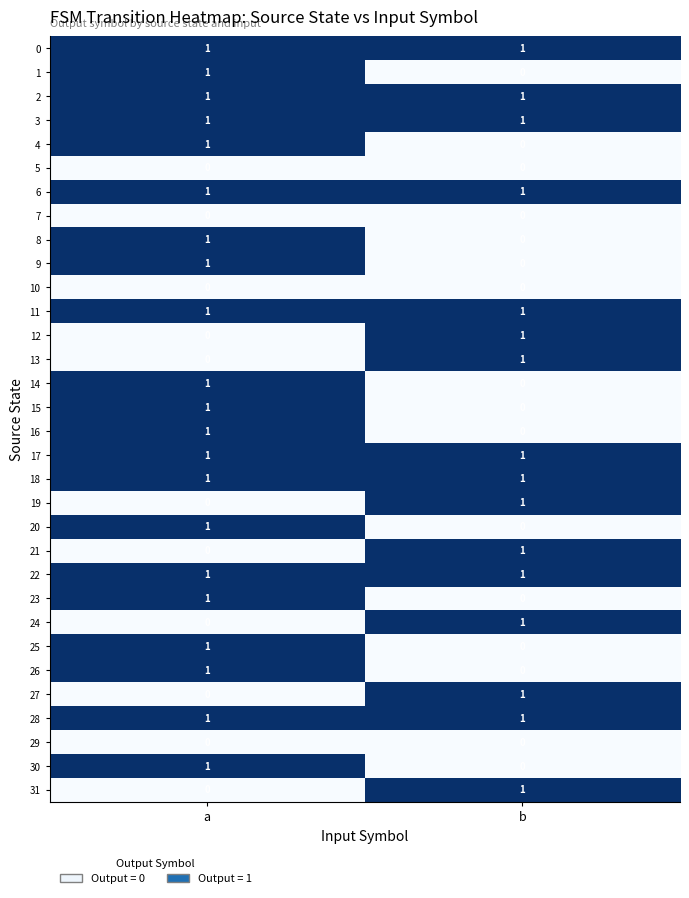

At which label is 8 closest to 0?

b